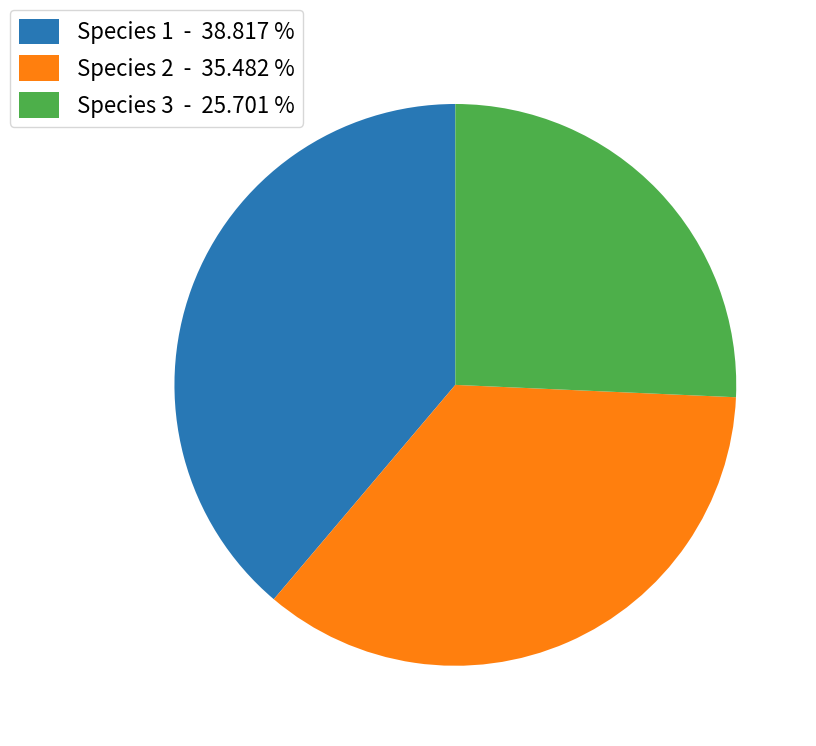

How many slices are in this pie chart?

3